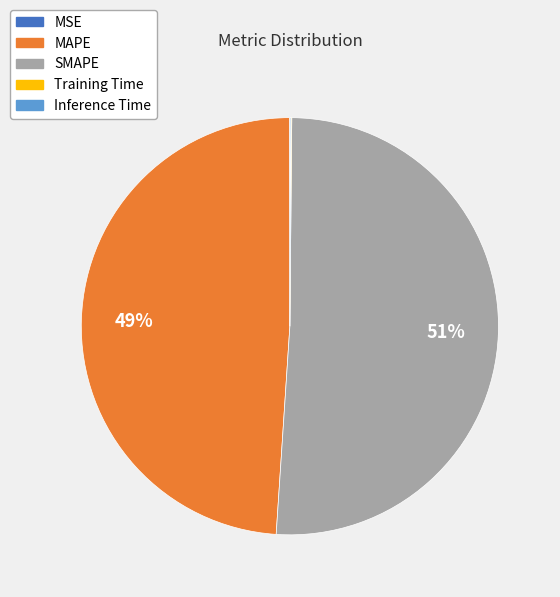

To the nearest percent, what is the difference between the largest and smallest slice percentages?

51%